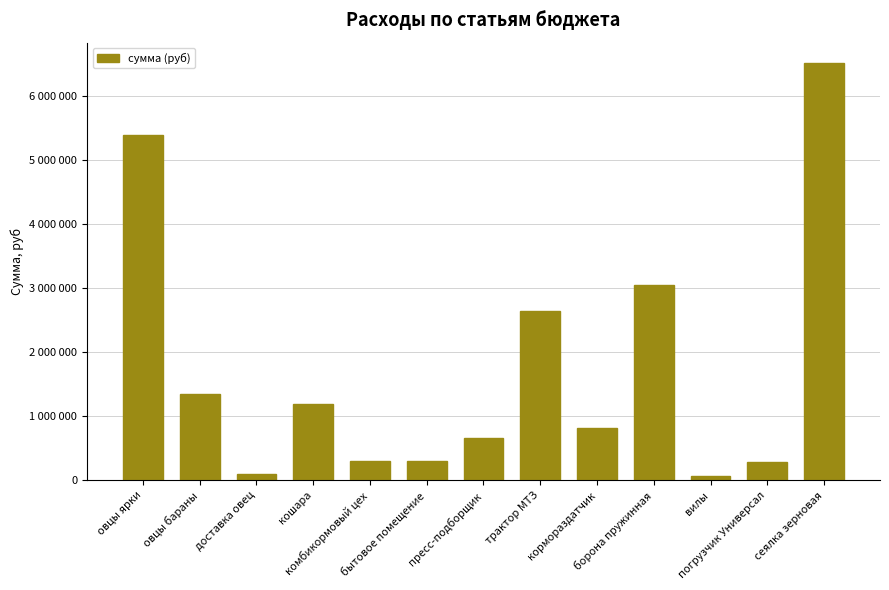

Read the value at комбикормовый цех.

300000